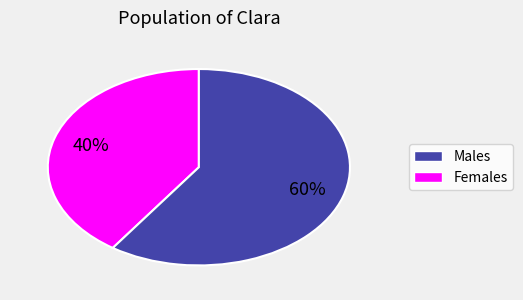

Does any single category account for the majority?

Yes